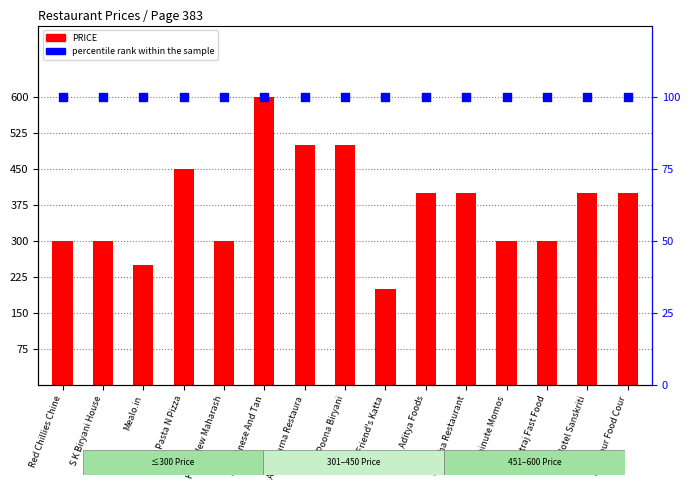

At which category is the sum across all series the highest?

SK Chinese And Tan